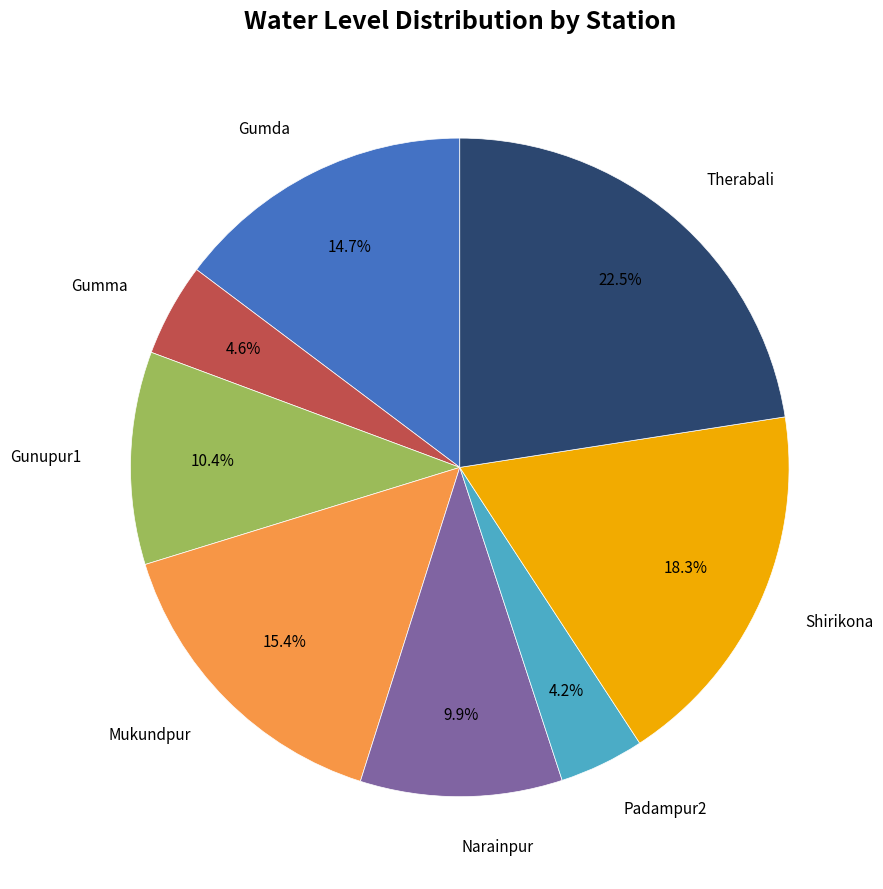

Is there a majority slice in this chart?

No